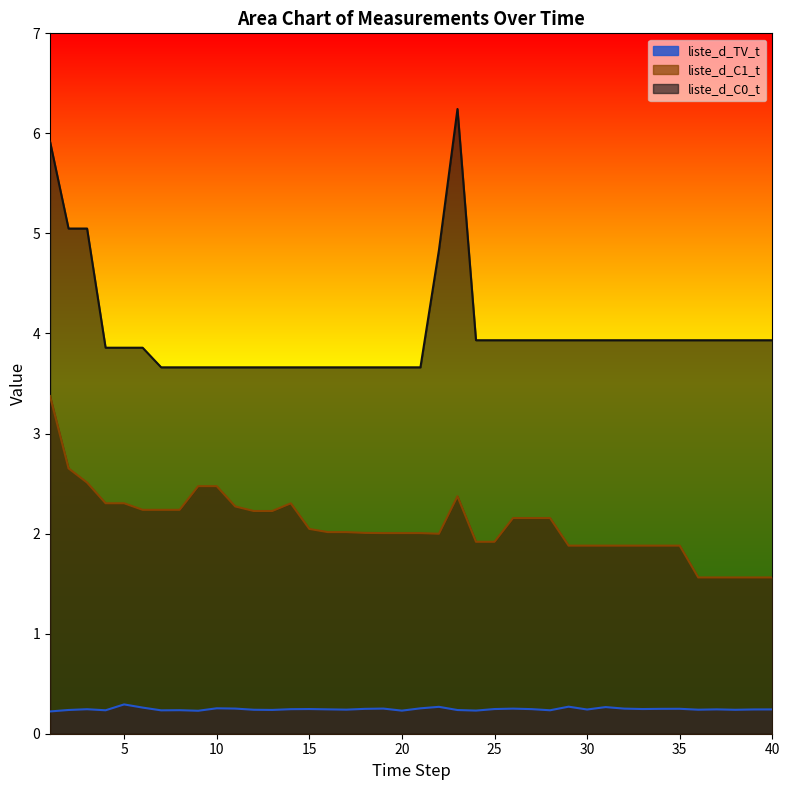

Where is the first local minimum for liste_d_C1_t?

22